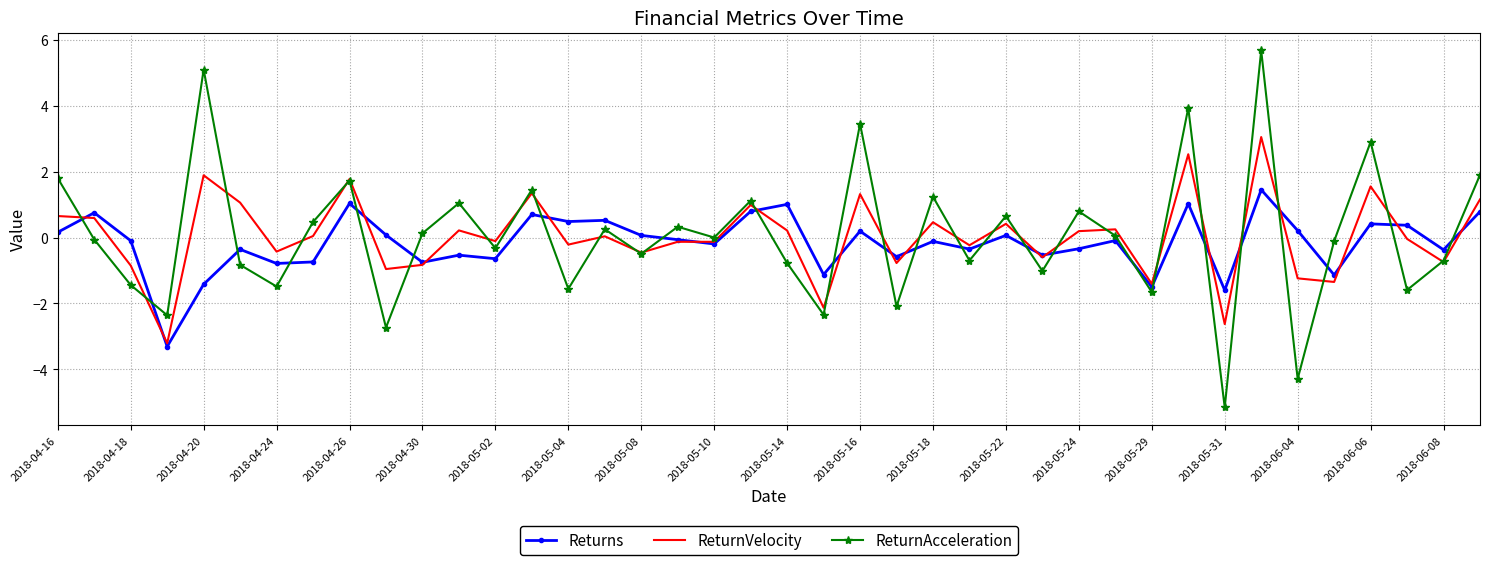

What is the difference between the second highest and minimum values in the Returns series?

4.3